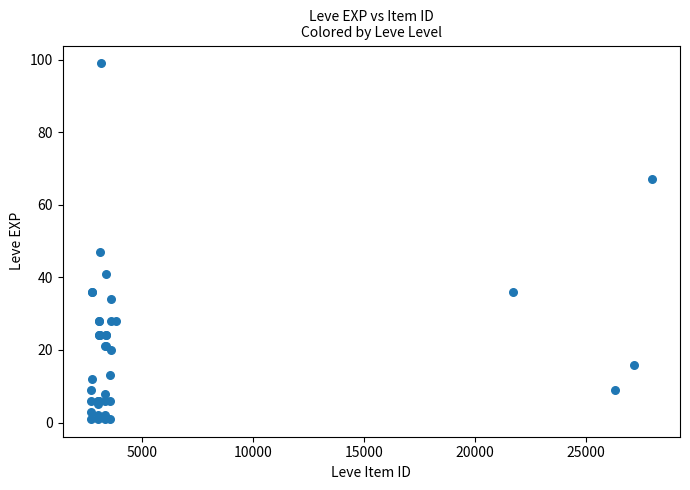

What Y value in the scatter plot is closest to 50?

47